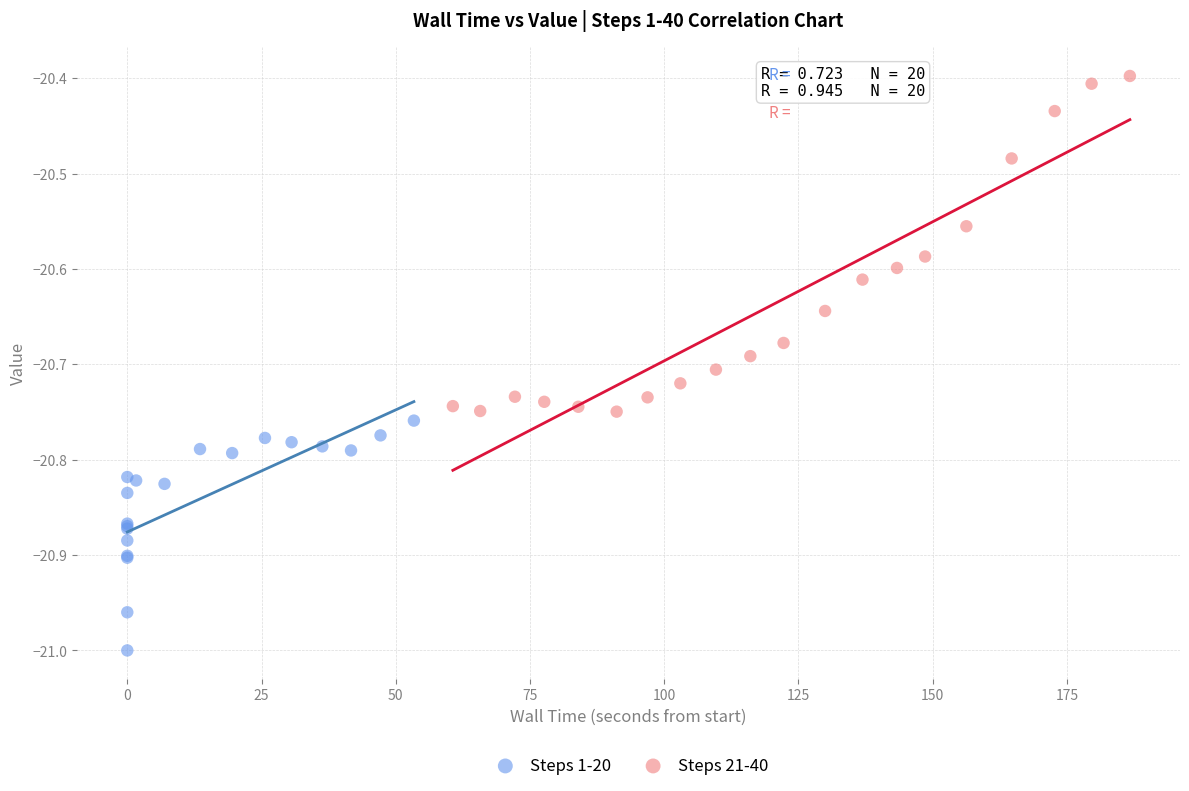

Which series reaches the minimum Y coordinate?

Steps 1-20